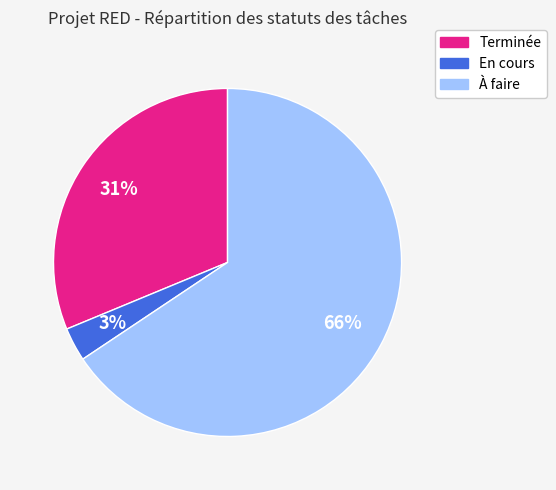

To the nearest percent, what is the average slice percentage?

33%